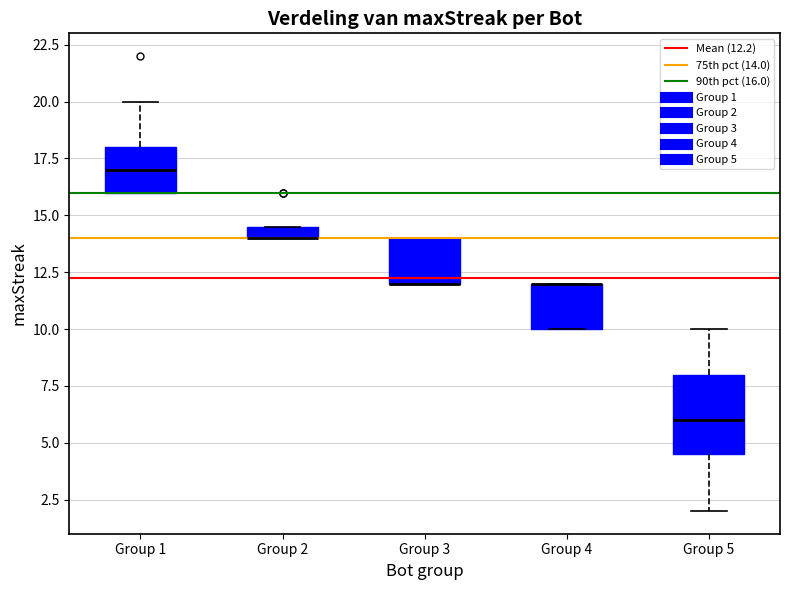

Where does the median line of the box for Group 1 sit on the y-axis? The values are not printed on the chart, so give them approximately, as read against the axis.

17.0